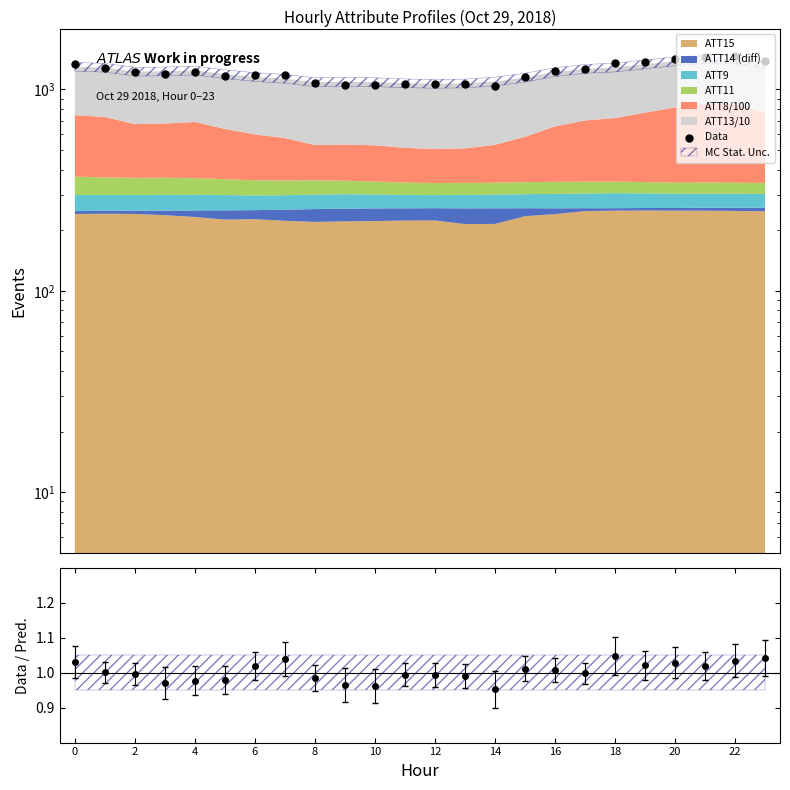

What is the change in value from 18 to 22?

+119.5